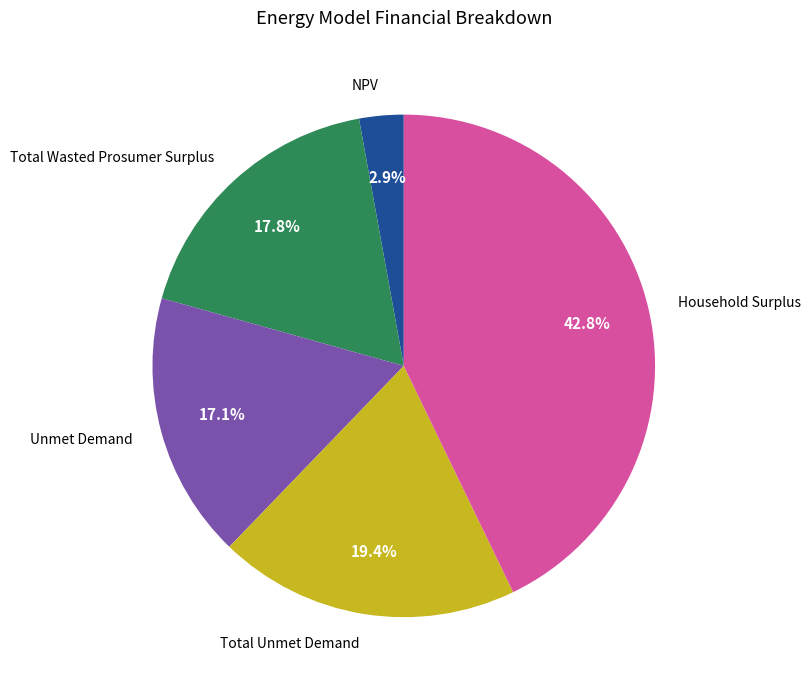

What is the largest slice in the pie chart?

Household Surplus